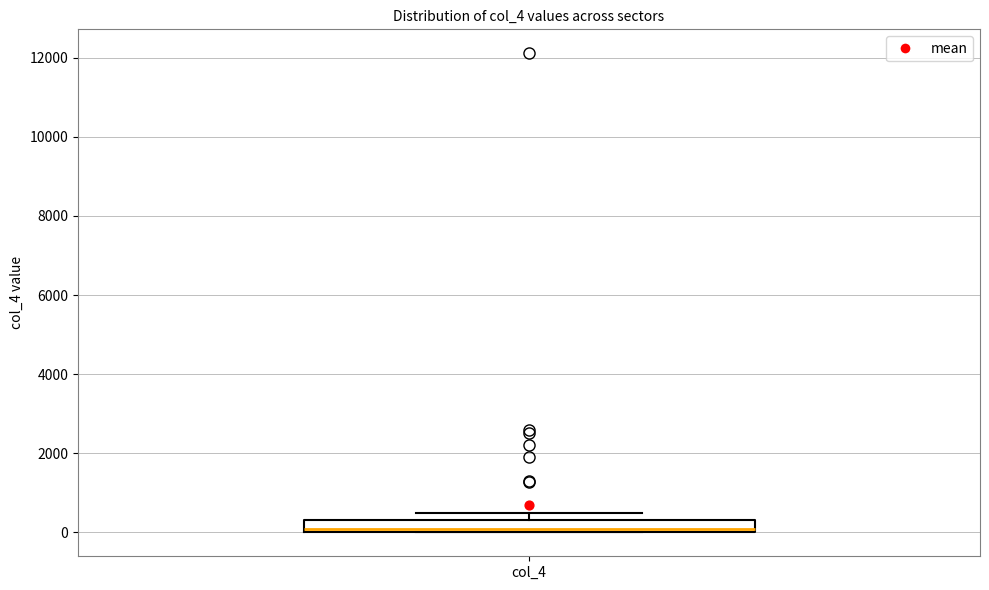

Transcribe this box plot: give where the median line is, the range the box spans, and where the two whiskers end, as read against the y-axis. The values are not printed on the chart, so give them approximately, as read against the axis.

median 0 (just above the box's lower edge), box 0 to 400, whiskers 0 to 400 (above the box's upper edge)